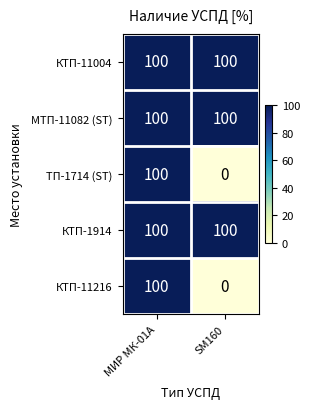

Reading right to left, what are all the values shown in this chart?

КТП-11004: SM160=100	МИР МК-01А=100
МТП-11082 (ST): SM160=100	МИР МК-01А=100
ТП-1714 (ST): SM160=0	МИР МК-01А=100
КТП-1914: SM160=100	МИР МК-01А=100
КТП-11216: SM160=0	МИР МК-01А=100